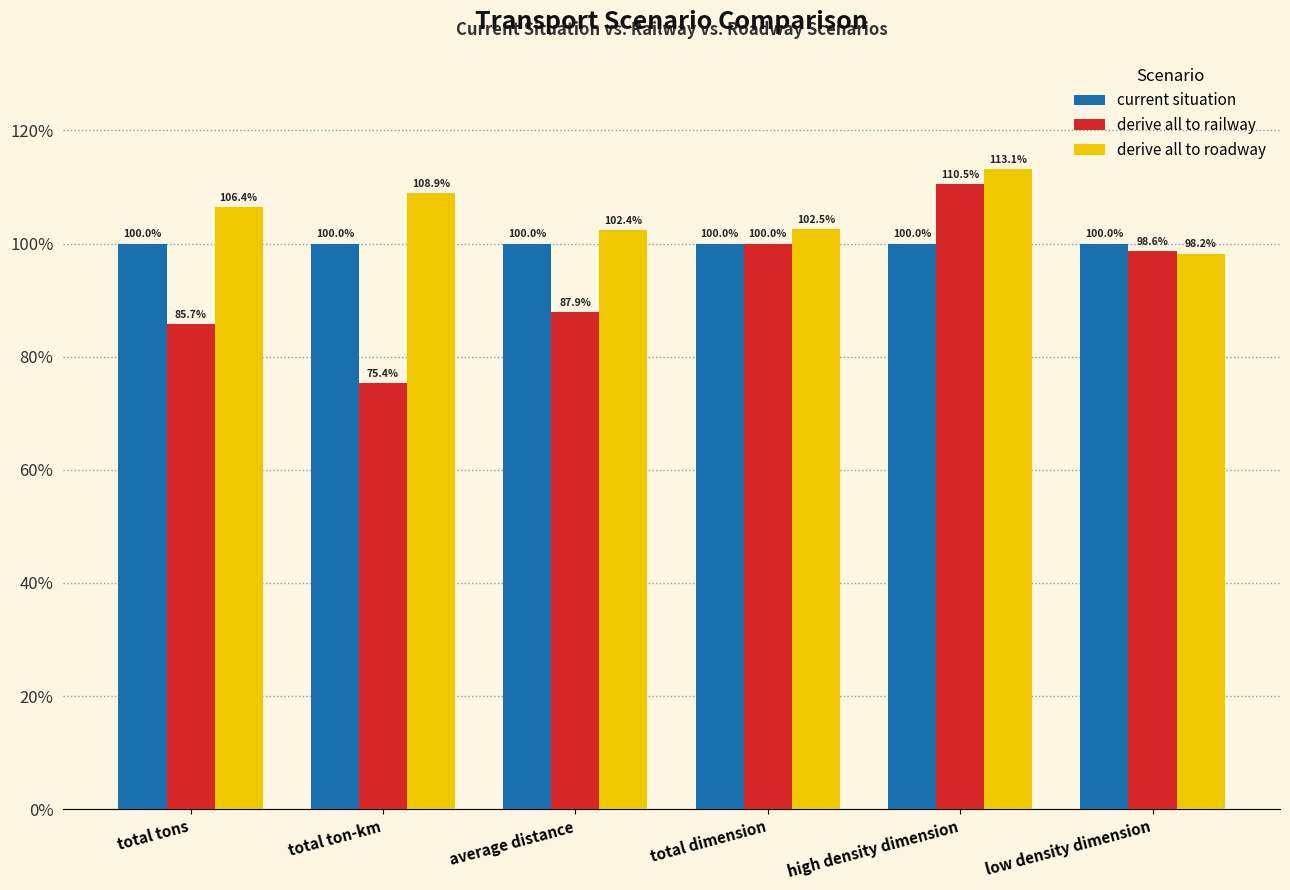

What is the total value across all series at total dimension?

302.5